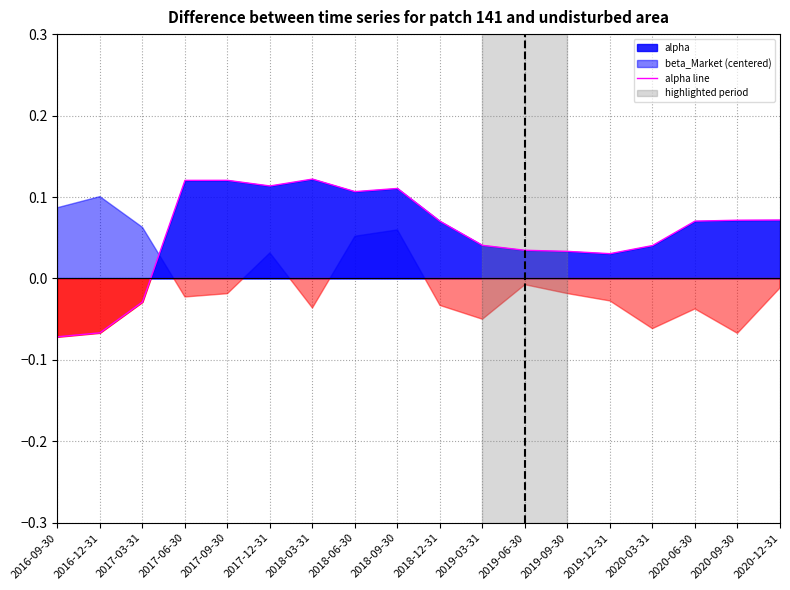

Where is the first local maximum?

2017-09-30